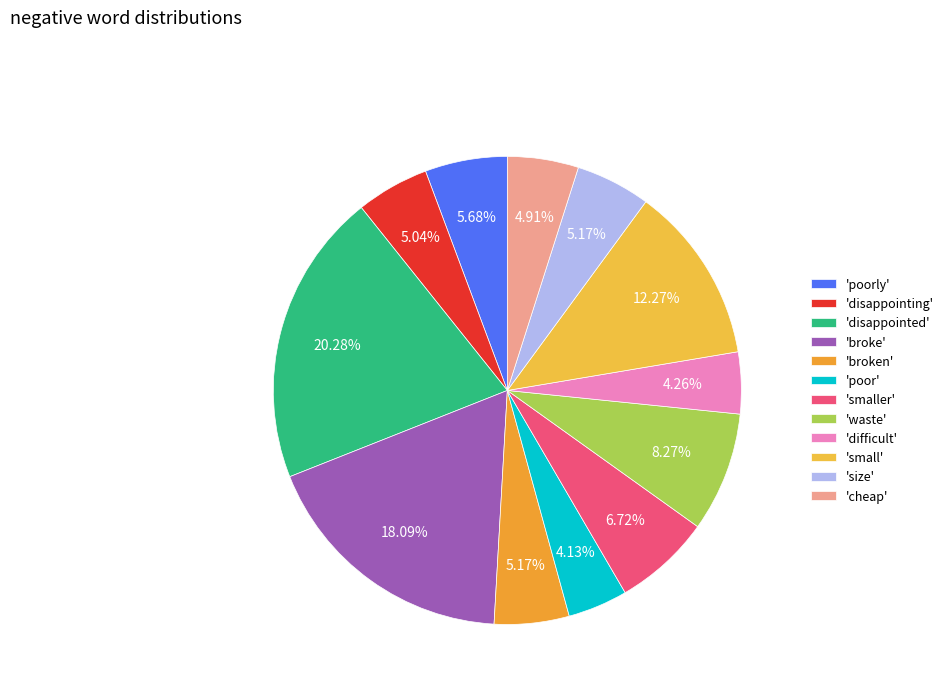

Count the number of slices in the pie.

12